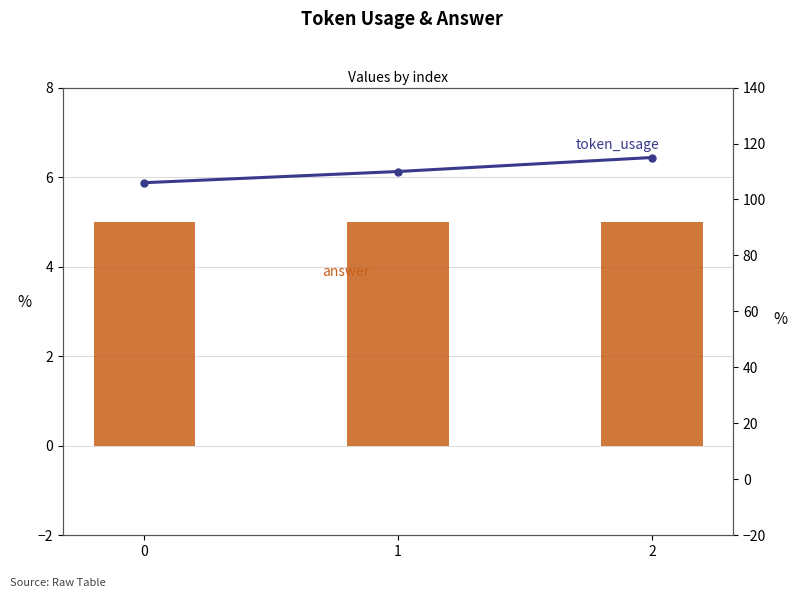

Reading right to left, what are all the values shown in this chart?

answer: 5	5	5
token_usage: 115	110	106